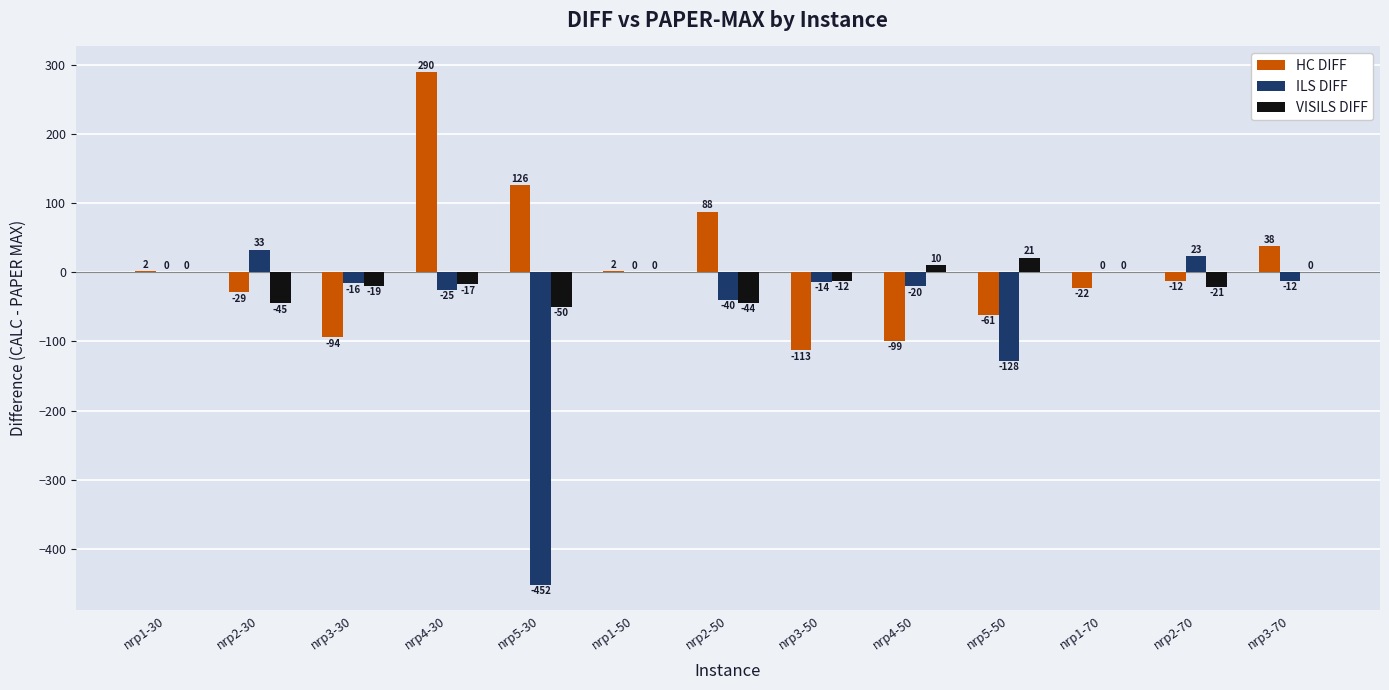

At which category does the chart reach its peak across all series?

nrp4-30